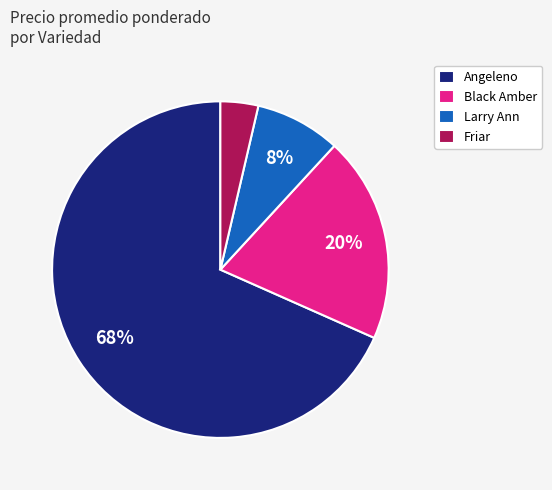

True or false: Angeleno accounts for 23% of the total.

False